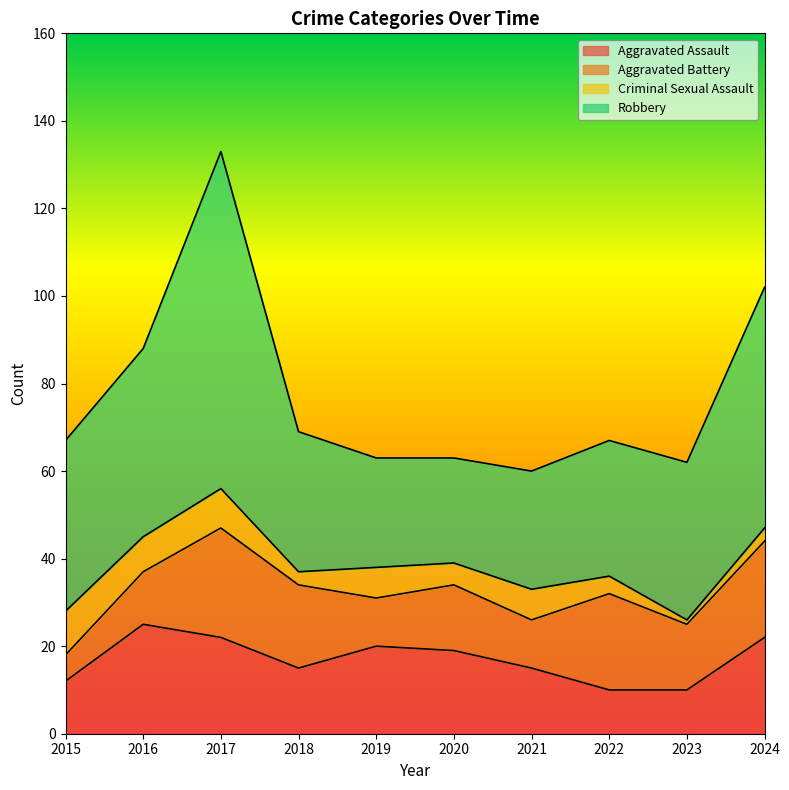

The value of Robbery at 2020 is 24. True or false?

True